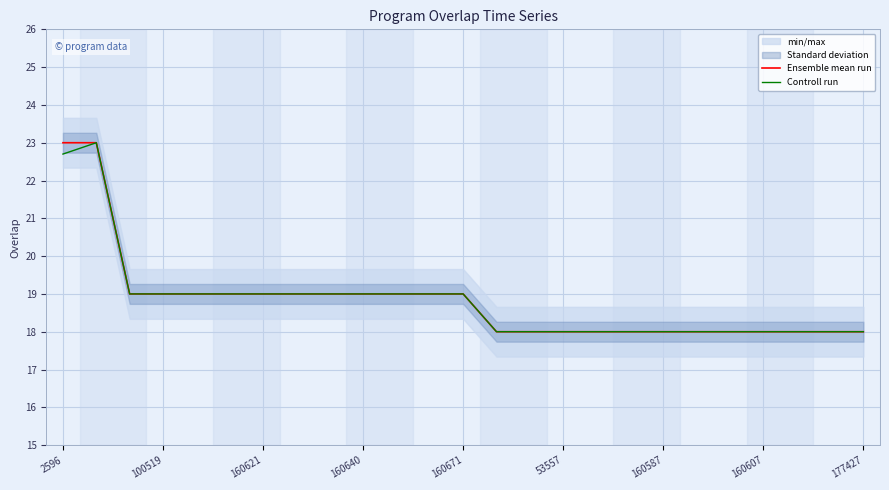

What is the minimum value for Ensemble mean run?

18.0